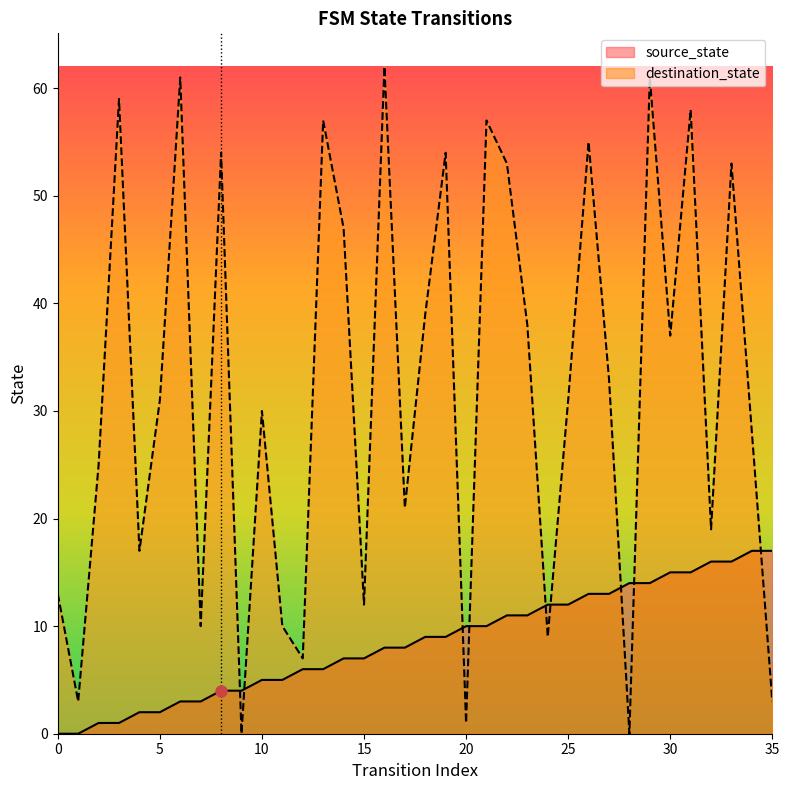

How many lines are shown in the chart?

2